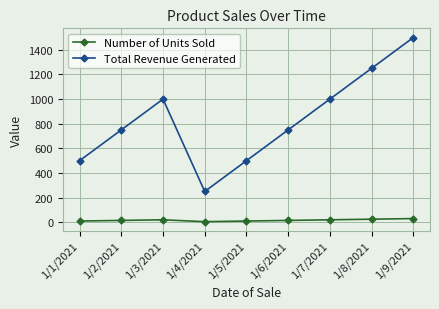

What is the difference between the maximum and second lowest values in the Number of Units Sold series?

20